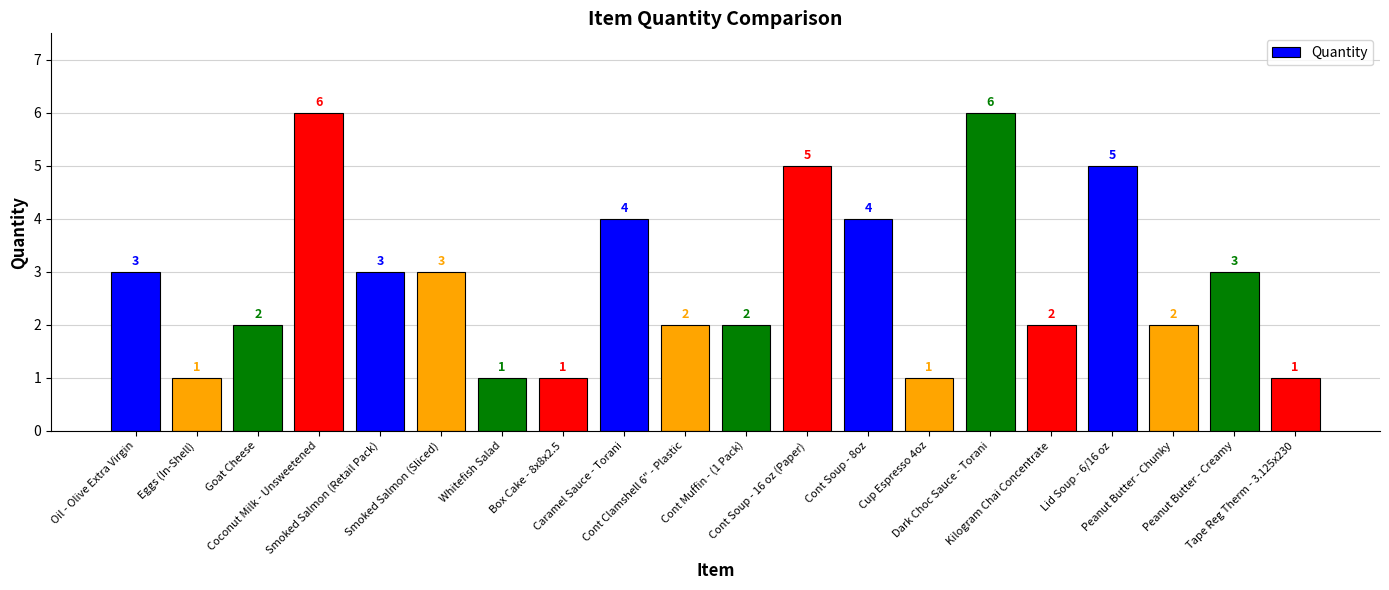

Count the values in the range 2 to 4.

11